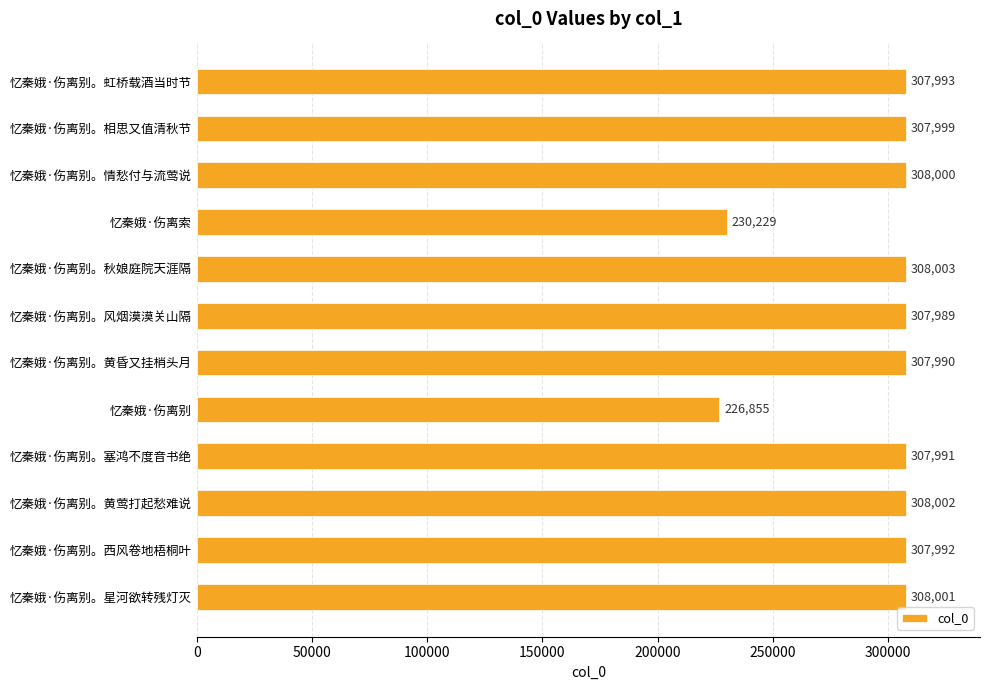

List the labels in order of value, largest first.

忆秦娥·伤离别。秋娘庭院天涯隔, 忆秦娥·伤离别。黄莺打起愁难说, 忆秦娥·伤离别。星河欲转残灯灭, 忆秦娥·伤离别。情愁付与流莺说, 忆秦娥·伤离别。相思又值清秋节, 忆秦娥·伤离别。虹桥载酒当时节, 忆秦娥·伤离别。西风卷地梧桐叶, 忆秦娥·伤离别。塞鸿不度音书绝, 忆秦娥·伤离别。黄昏又挂梢头月, 忆秦娥·伤离别。风烟漠漠关山隔, 忆秦娥·伤离索, 忆秦娥·伤离别